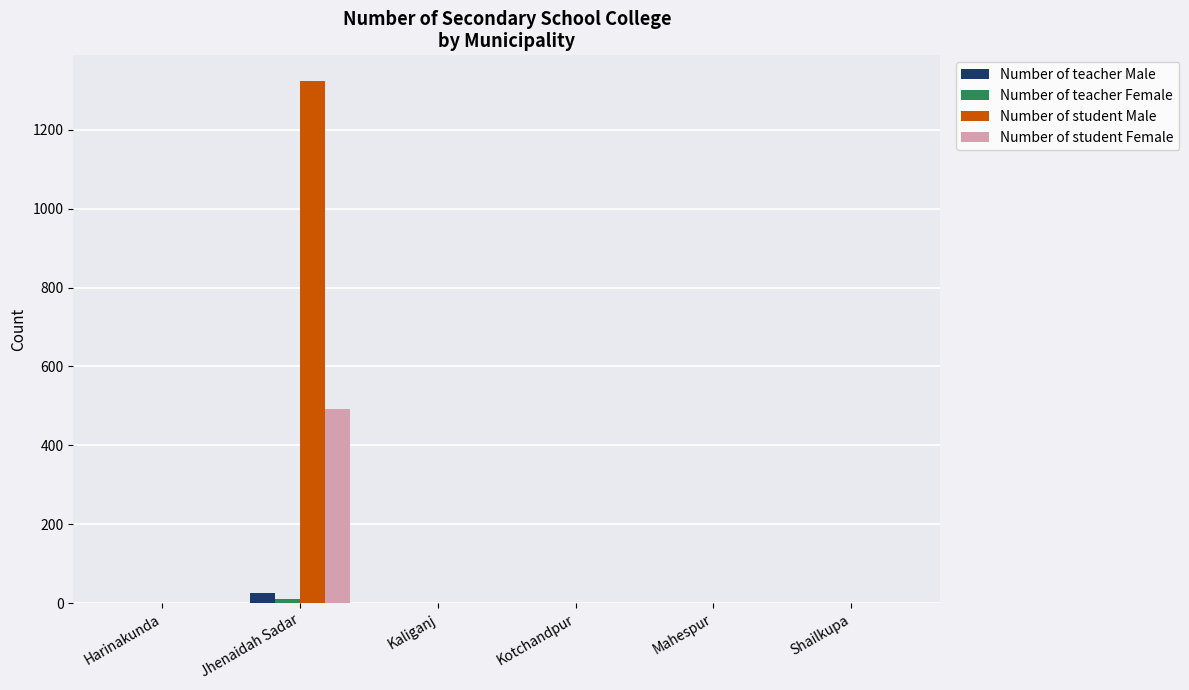

How many groups of bars are there?

6